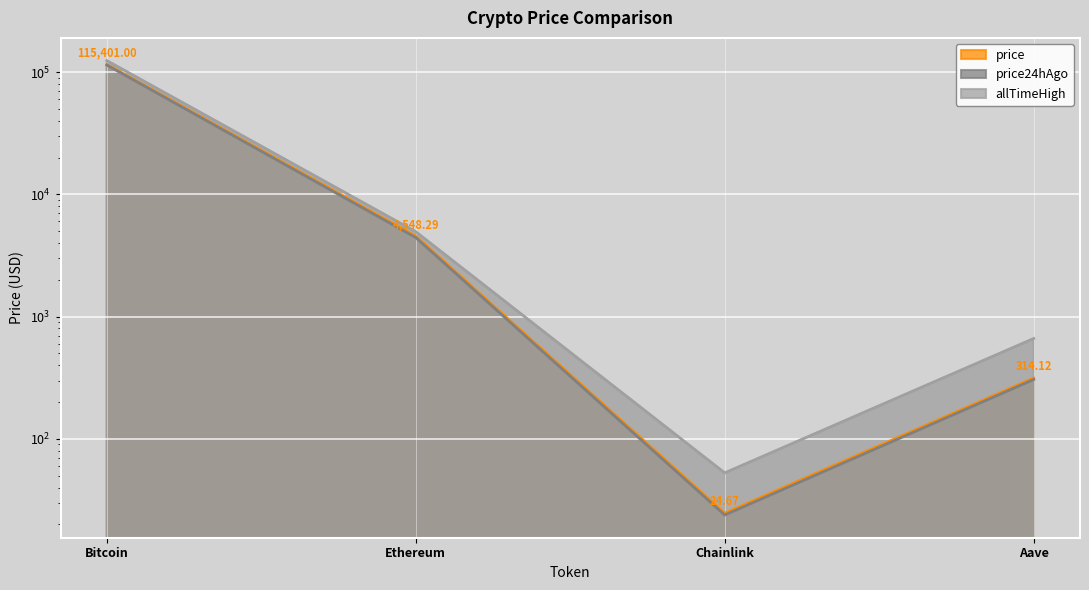

What is the label of the 1st point from the left?

Bitcoin